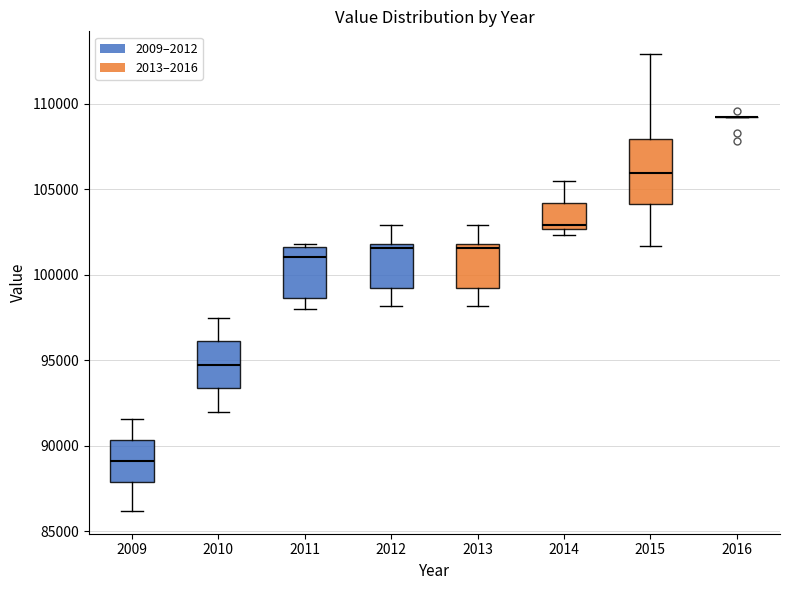

Where is the upper edge of the box at x = 2009 on the y-axis? The values are not printed on the chart, so give them approximately, as read against the axis.

90500